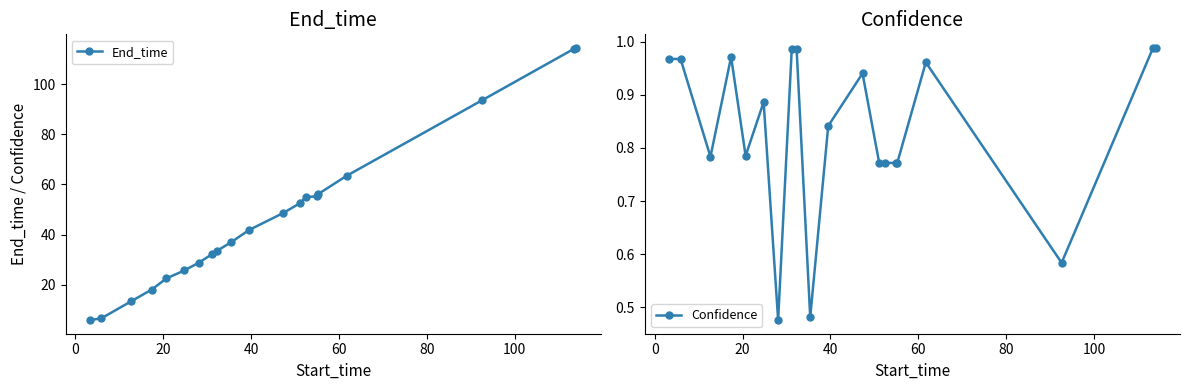

What is the highest value of the End_time series?

114.4